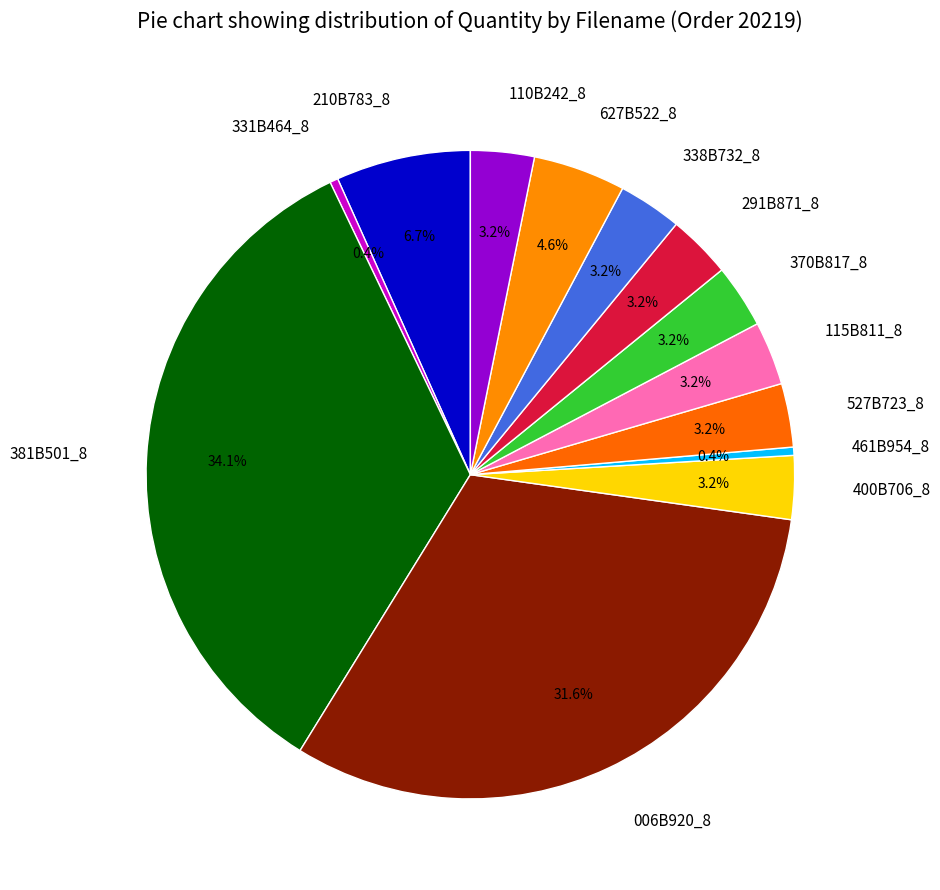

What percentage do 461B954_8 and 115B811_8 together represent?

3.6%